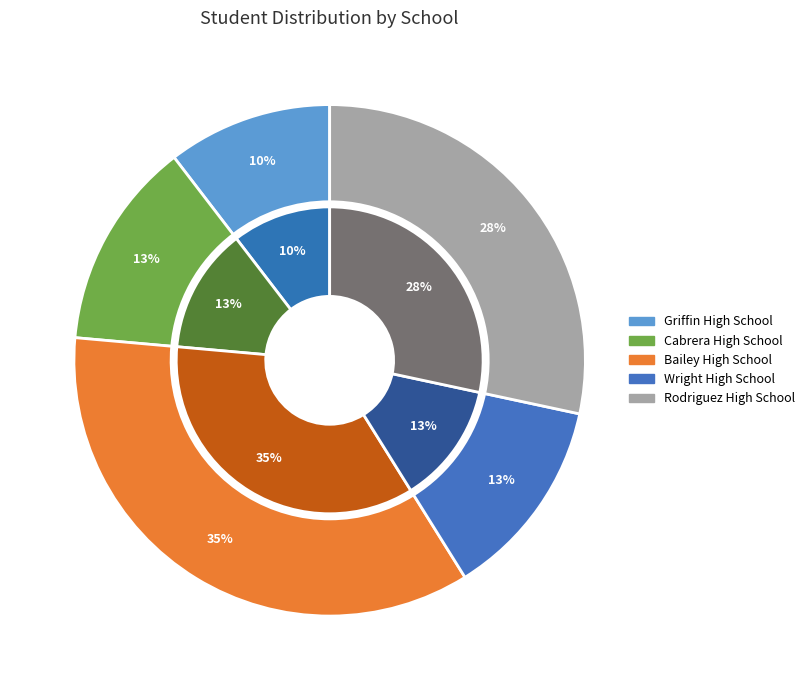

Count the number of slices in the pie.

5